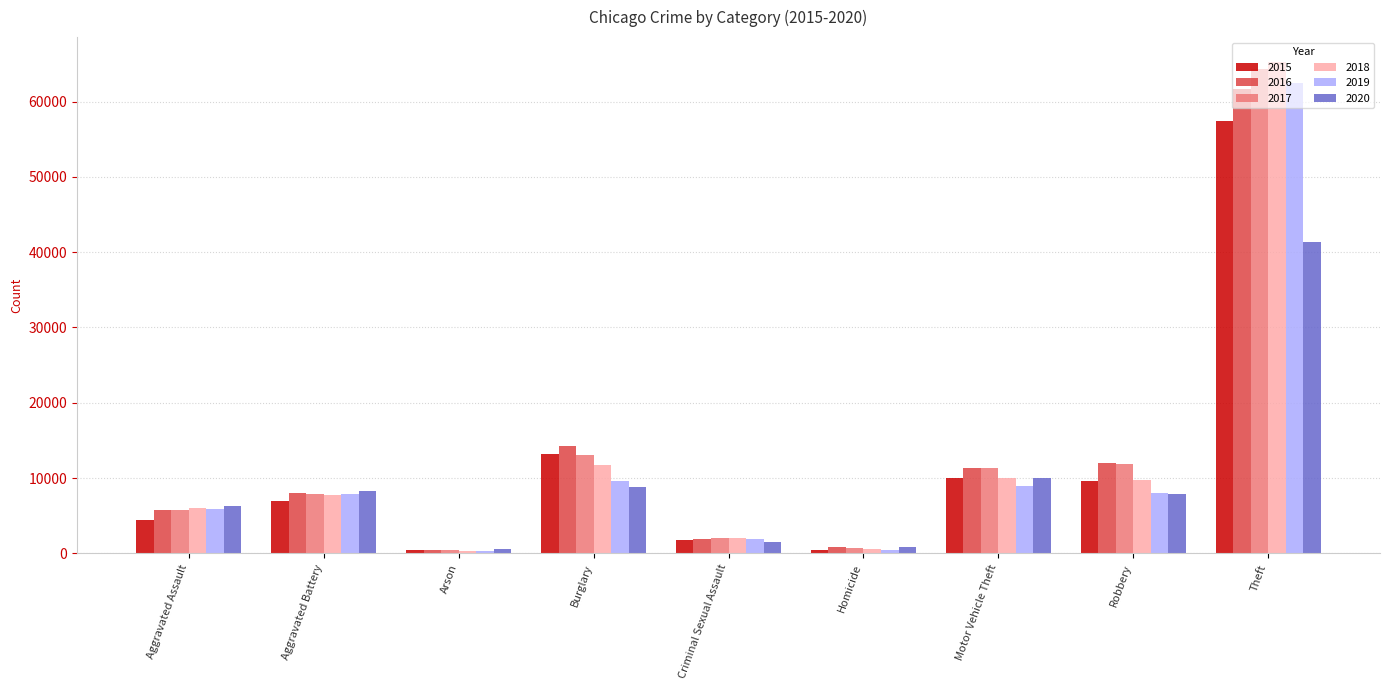

What is the value of the 2018 bar at the 9th from the left?

65290